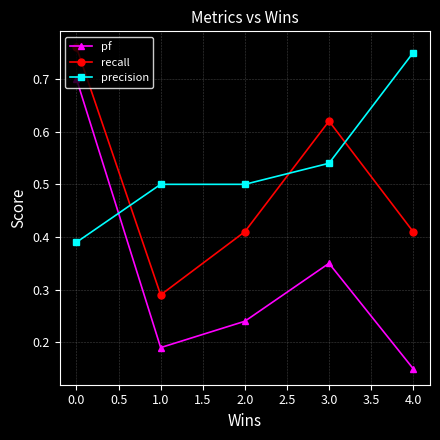

Rank the series at 2.0 from lowest to highest value.

pf, recall, precision